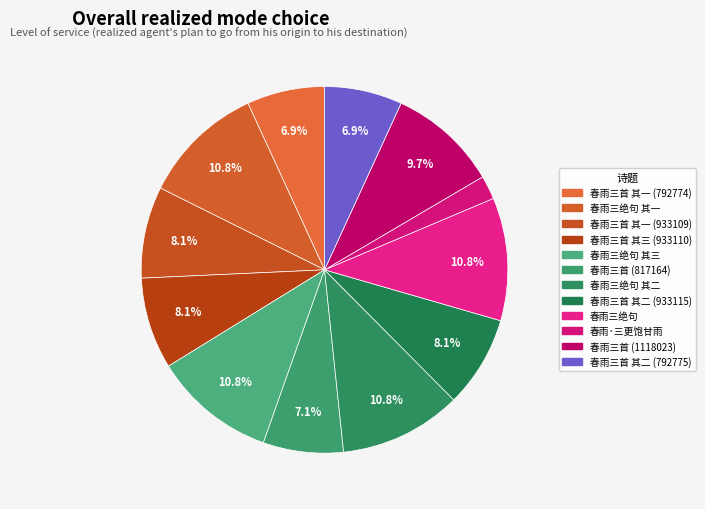

How many slices are in this pie chart?

12